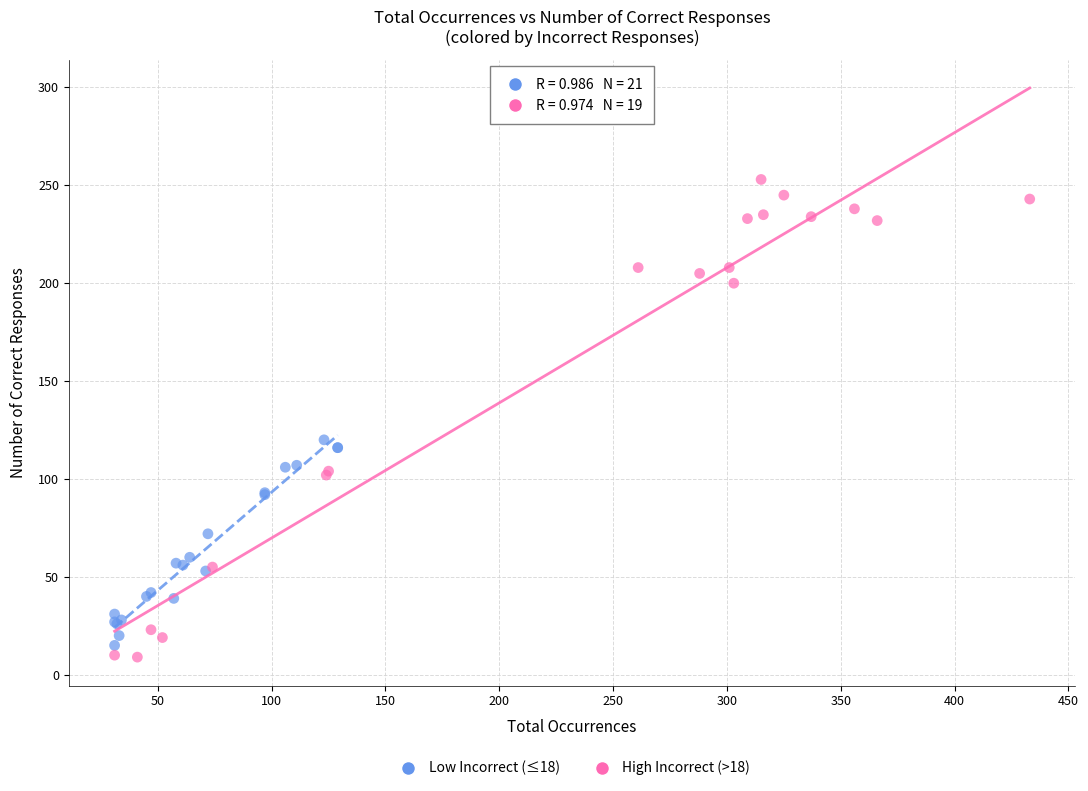

Which series contains the lowest Y value?

High Incorrect (>18)